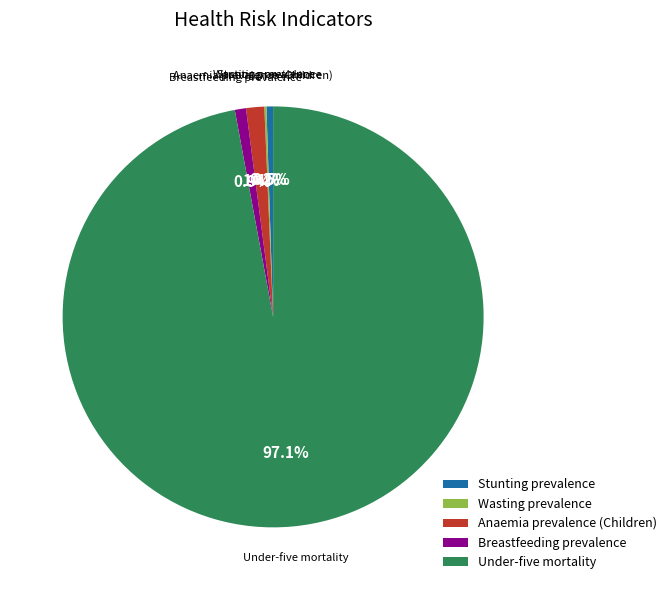

What is the majority slice?

Under-five mortality